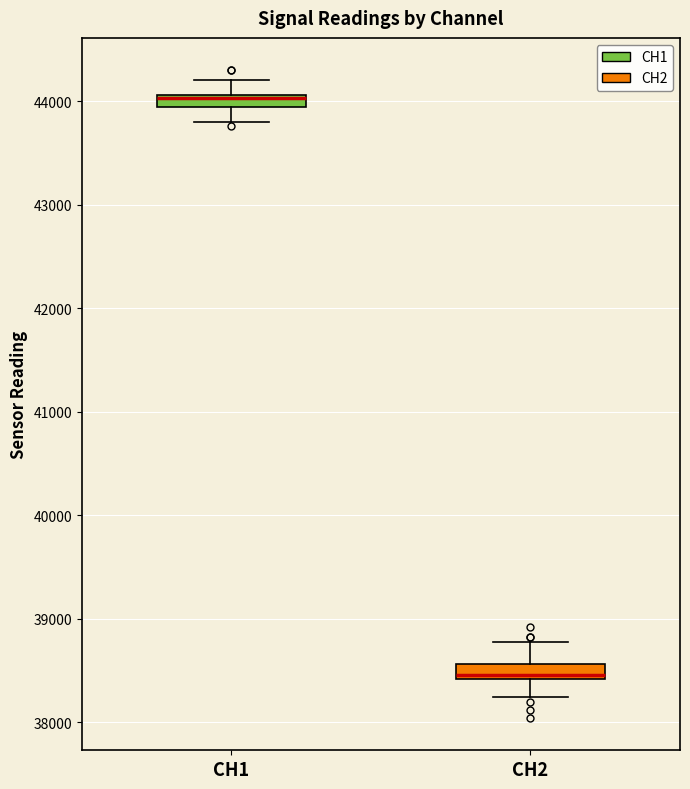

Where does the lower whisker of the box for CH1 end on the y-axis? The values are not printed on the chart, so give them approximately, as read against the axis.

43800